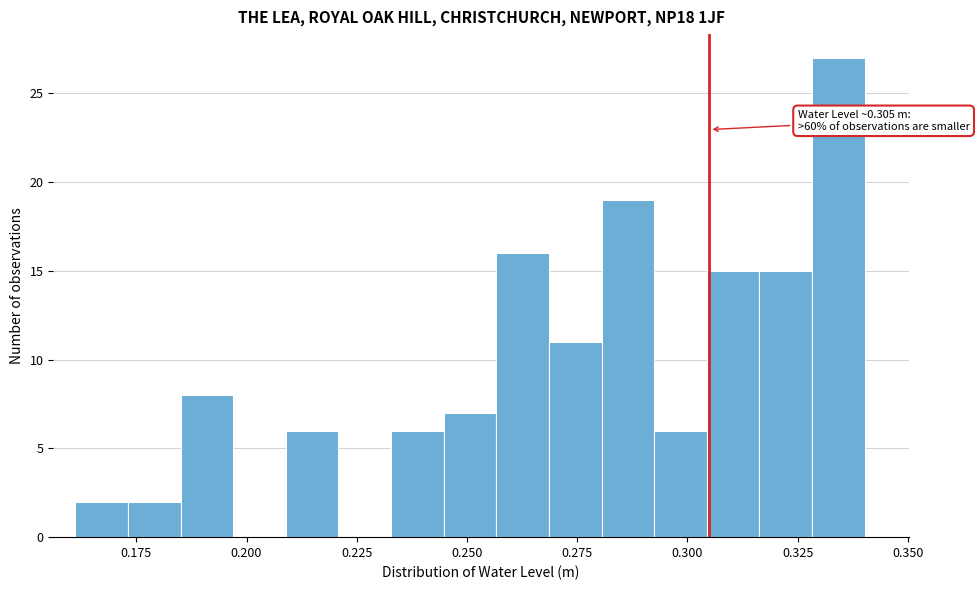

Read against the x-axis, roughly where is the centre of the tallest bar?

0.335